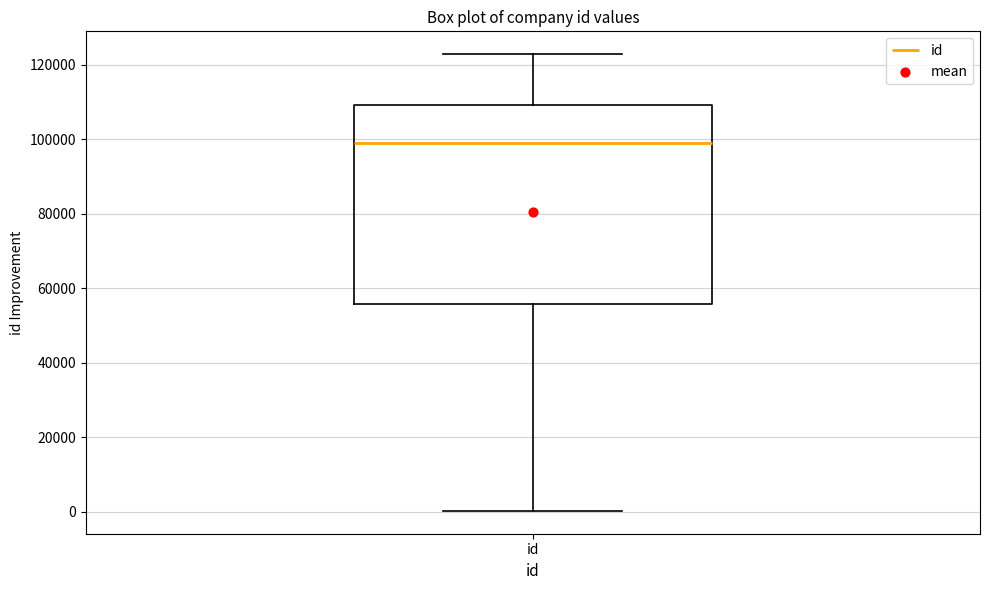

Read this box plot against the y-axis: the position of the median line, the range covered by the box, and the ends of both whiskers. The values are not printed on the chart, so give them approximately, as read against the axis.

median 98000, box 56000 to 110000, whiskers 0 to 122000